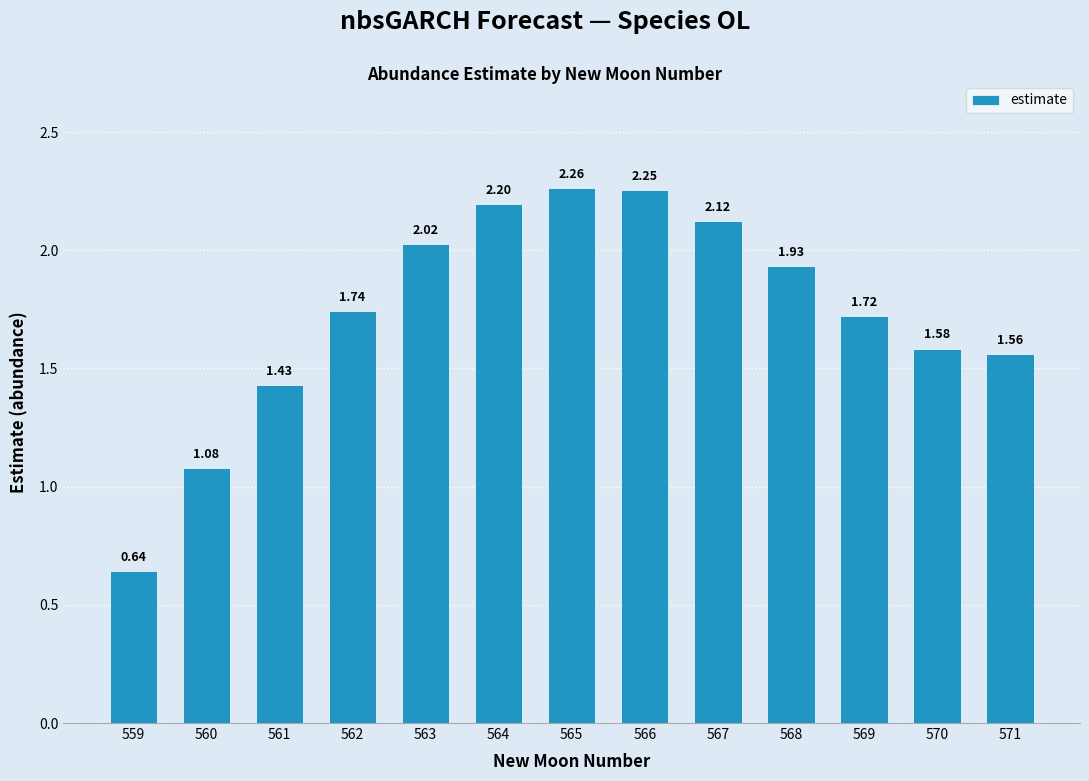

What is the difference between the second highest and second lowest values?

1.2